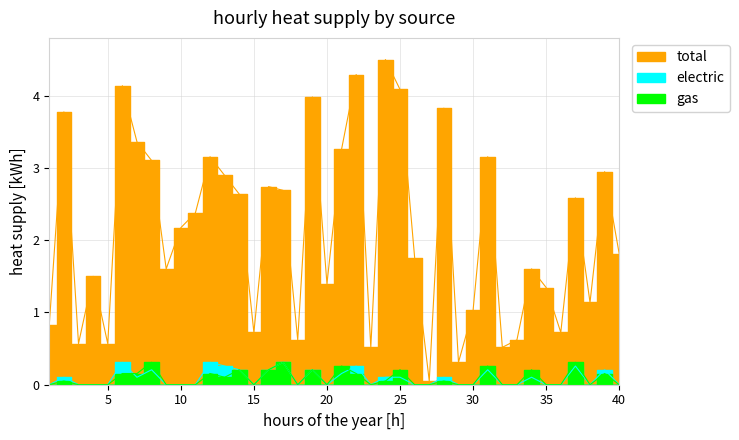

Does the chart have visible grid lines?

Yes